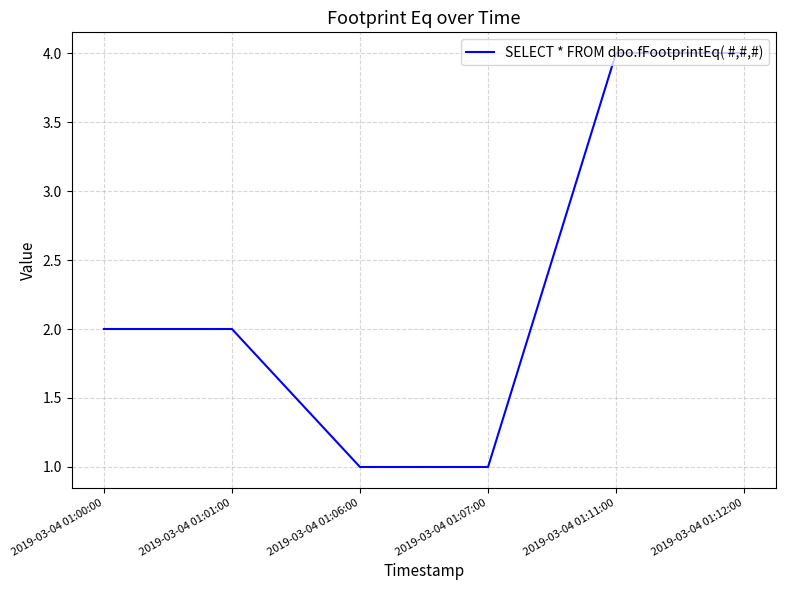

Which has a higher value, 2019-03-04 01:01:00 or 2019-03-04 01:06:00?

2019-03-04 01:01:00